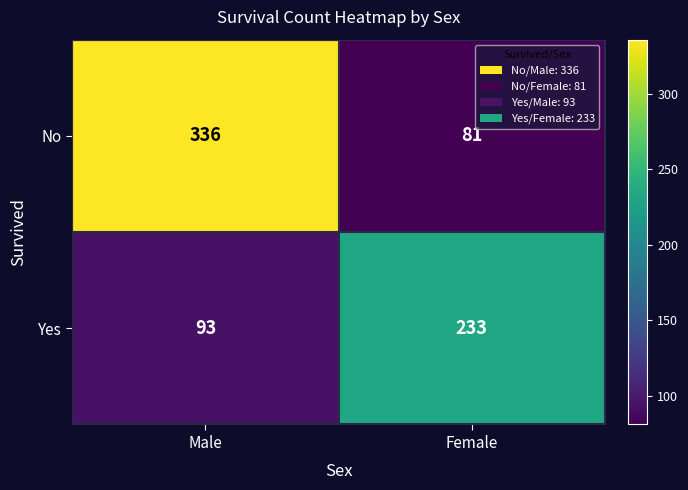

Which series has the widest spread of values?

No